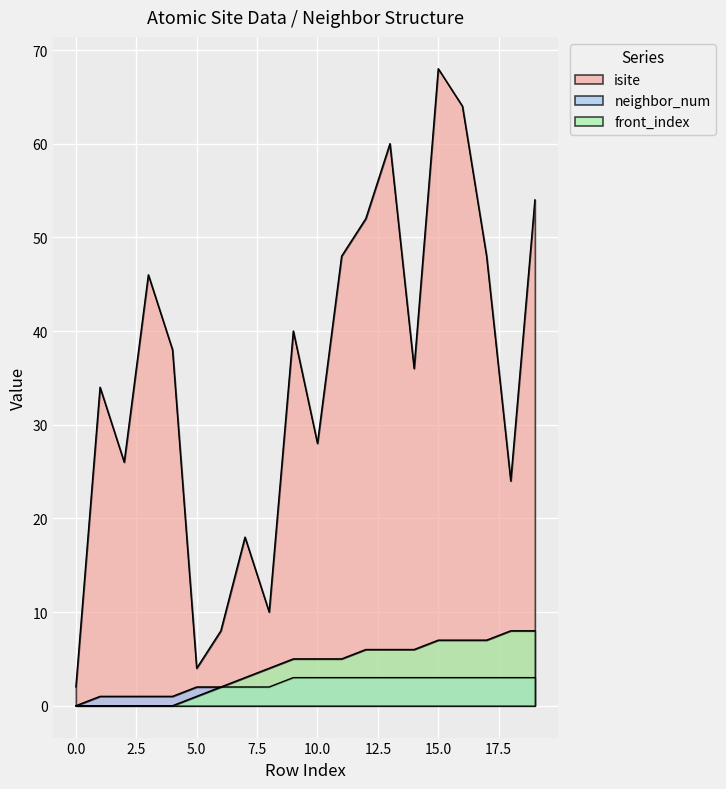

True or false: isite has a value of 28 at 10.

True